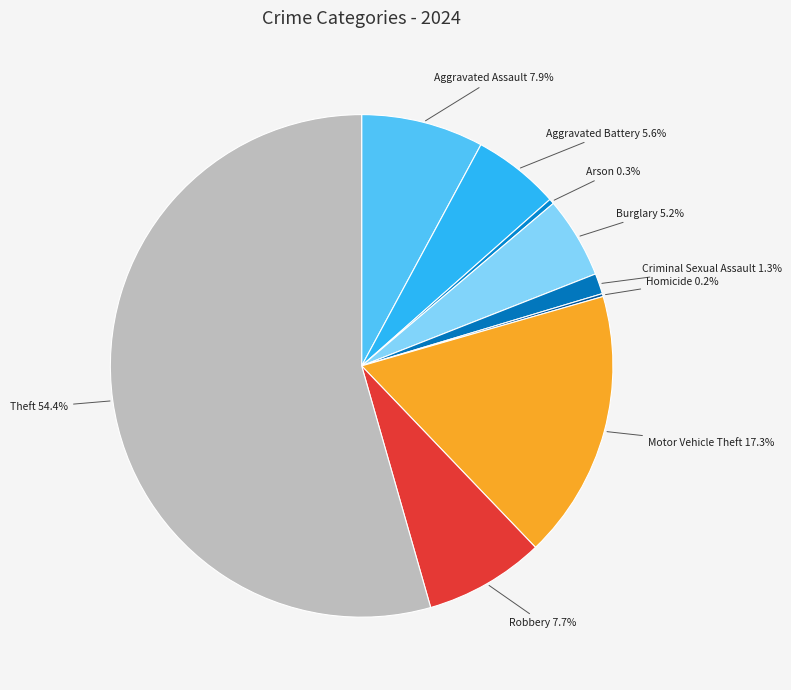

Approximately how many times larger is the value at Theft compared to Motor Vehicle Theft?

3.1